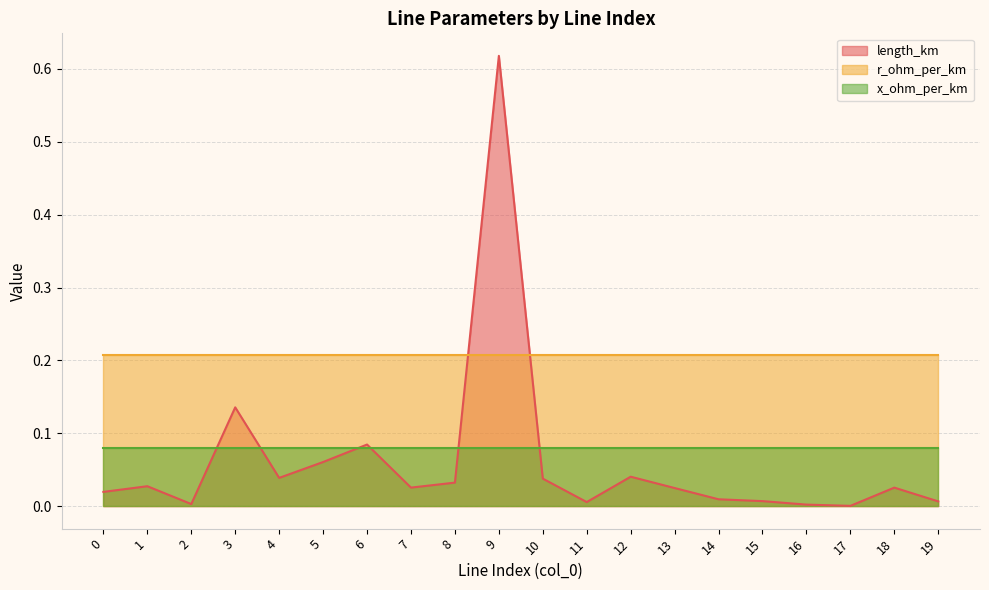

Which category has the highest value across all series?

9